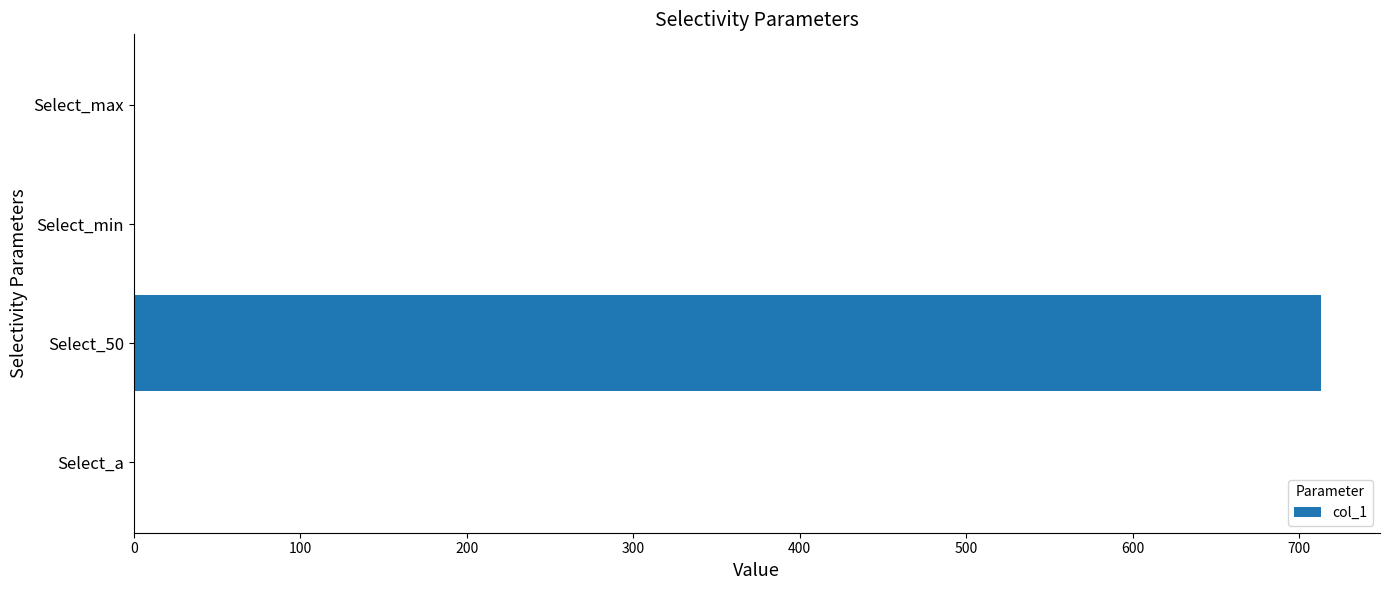

Are the bars horizontal?

Yes